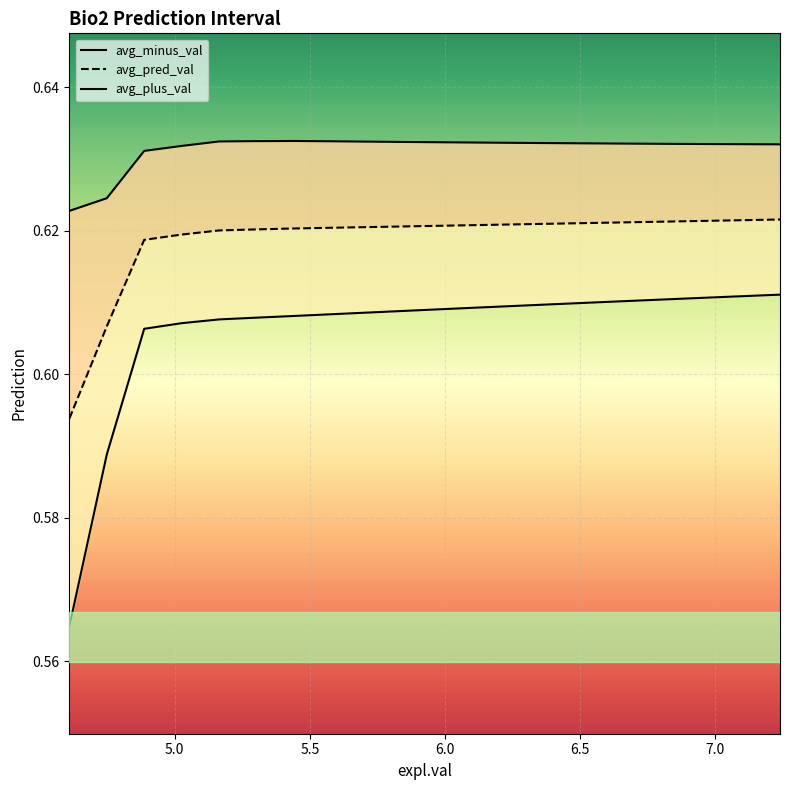

Is it true that avg_minus_val equals 0.1 at 18?

False